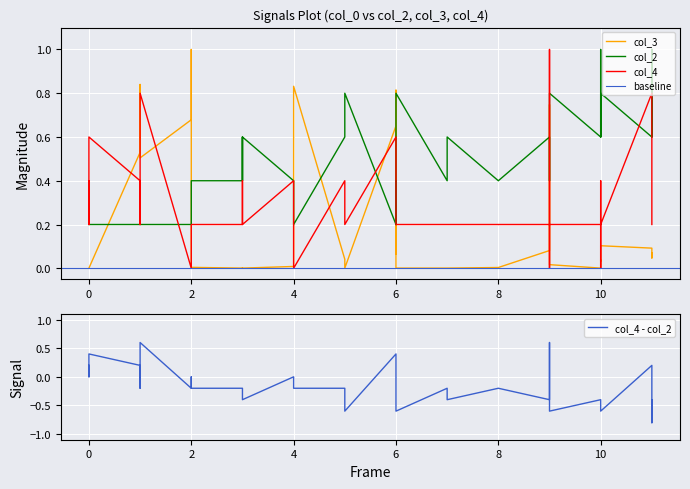

In col_3, how many points are lower than both neighbors (excluding endpoints)?

7